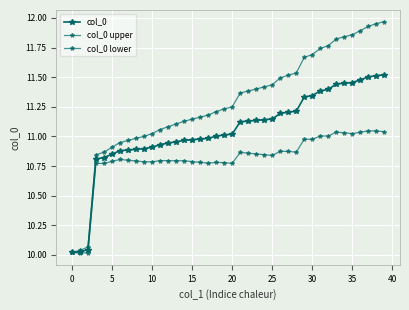

Is this an area chart (filled region under the line)?

No